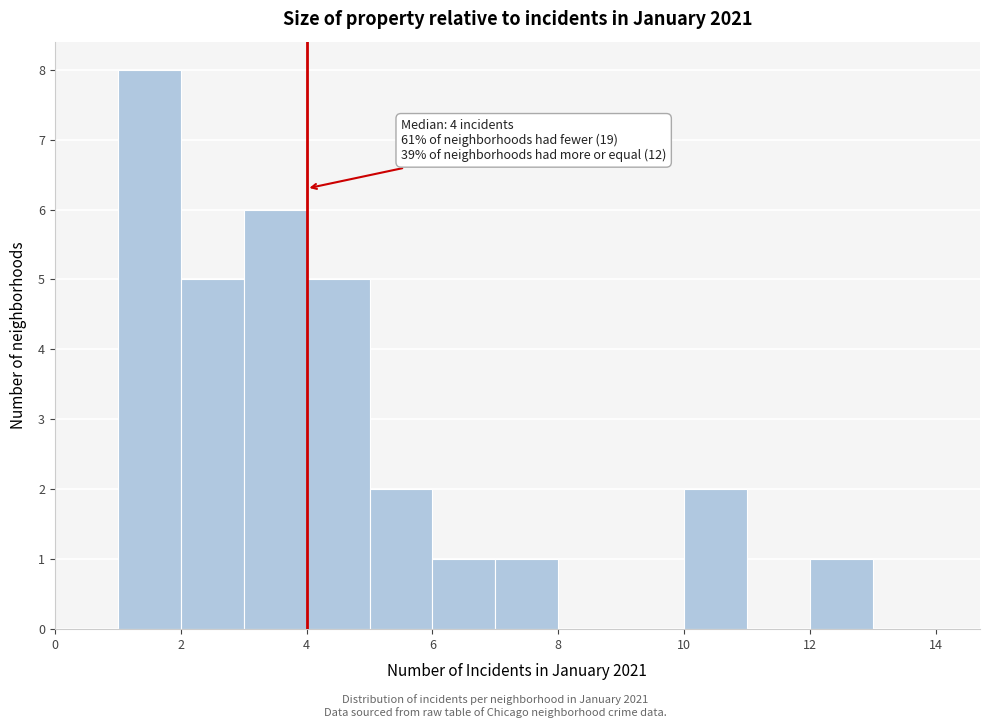

Over which range of the x-axis is the bar tallest?

1 to 2